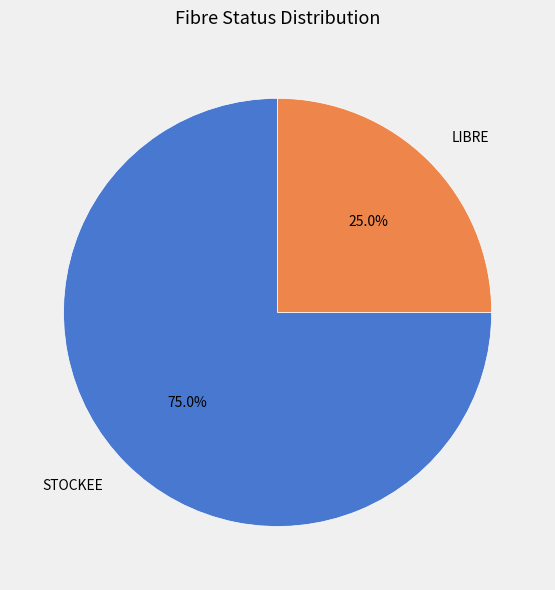

To the nearest percent, what portion does LIBRE represent?

25%